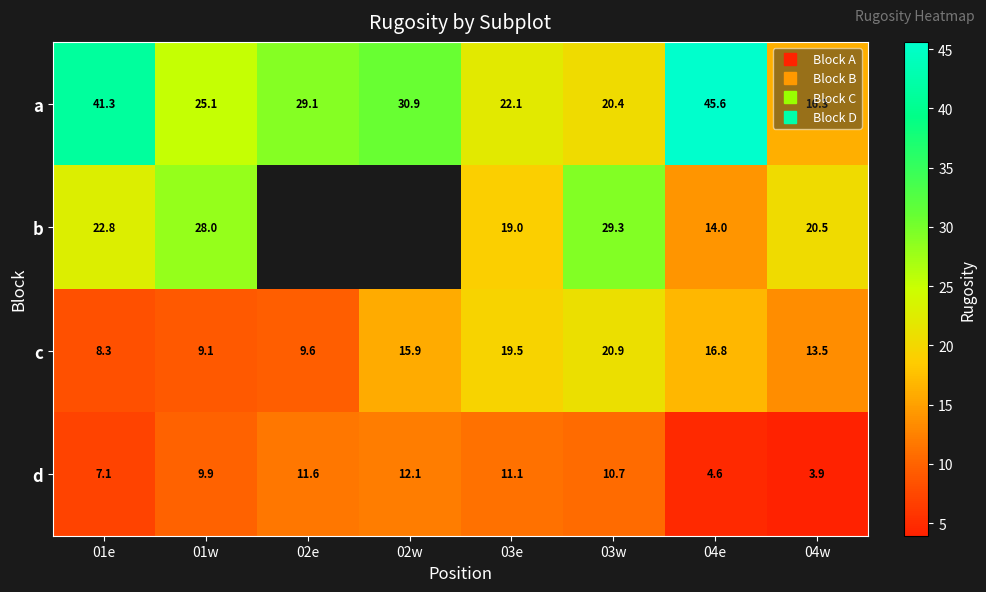

Rank the series by their average value, from highest to lowest.

a, b, c, d